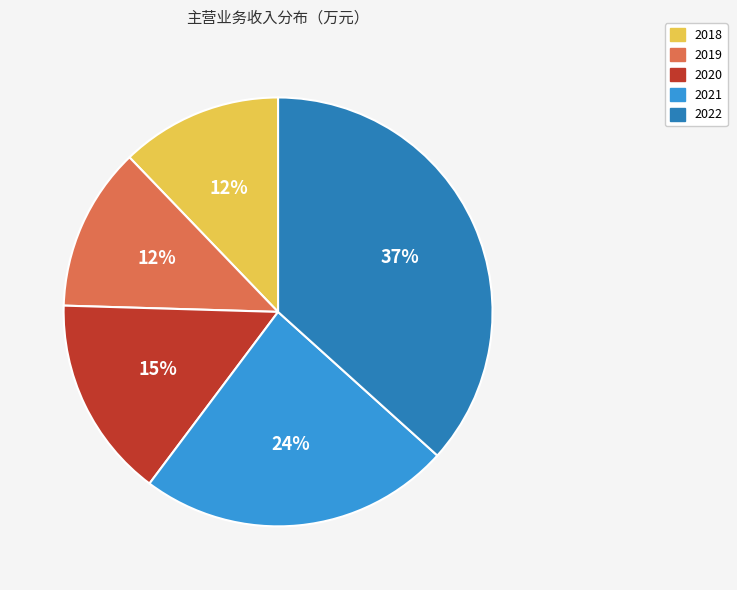

To the nearest percent, what portion does 2019 represent?

12%